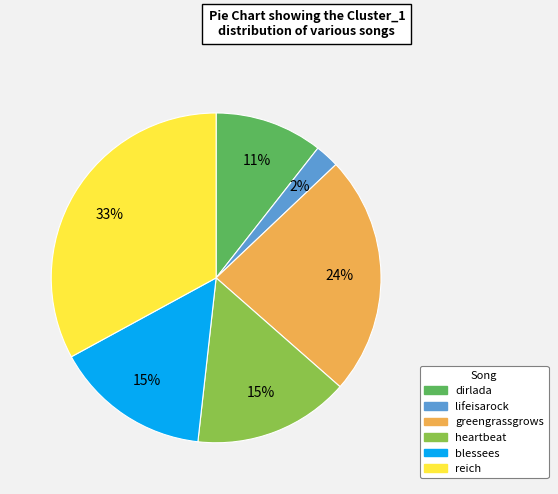

To the nearest percent, what percentage of the pie is greengrassgrows?

24%